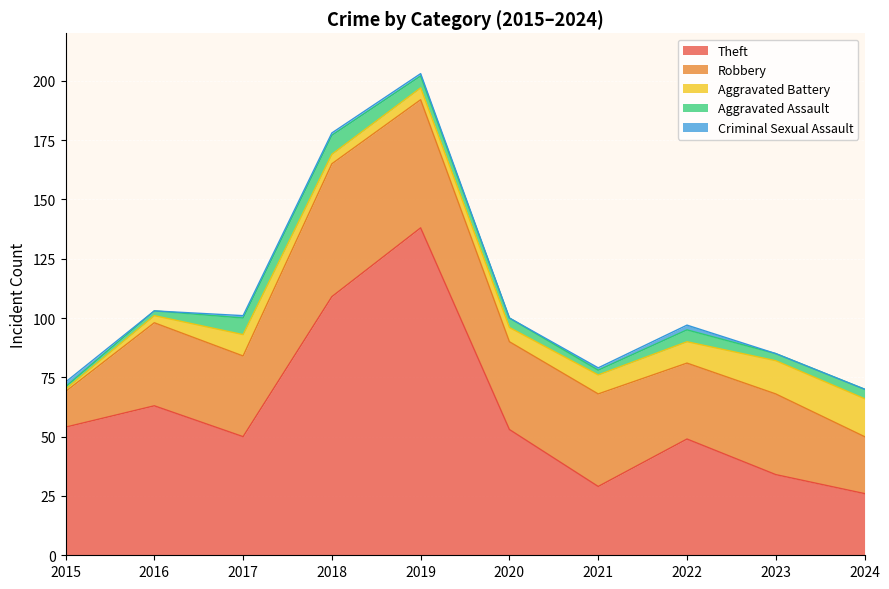

The value of Robbery at 2020 is 37. True or false?

True